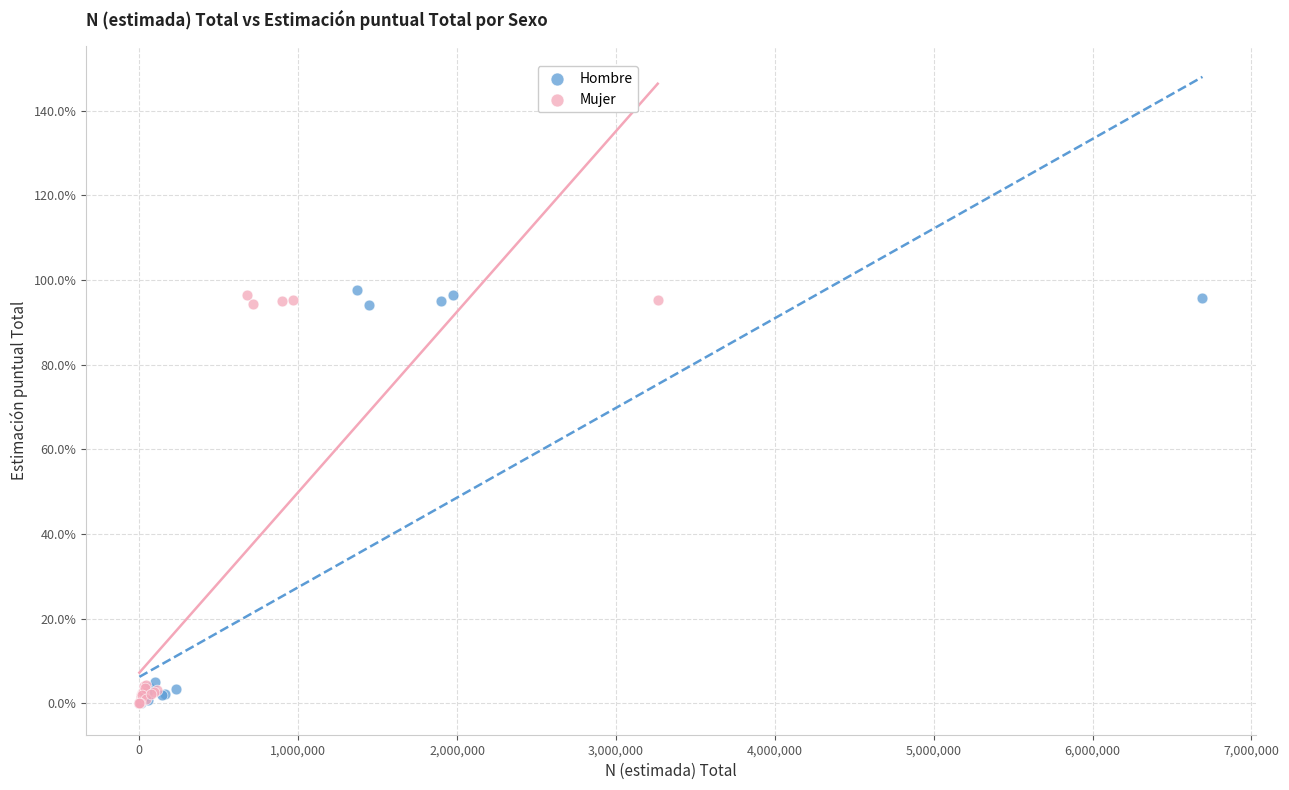

What are all the series names shown in the legend?

Hombre, Mujer